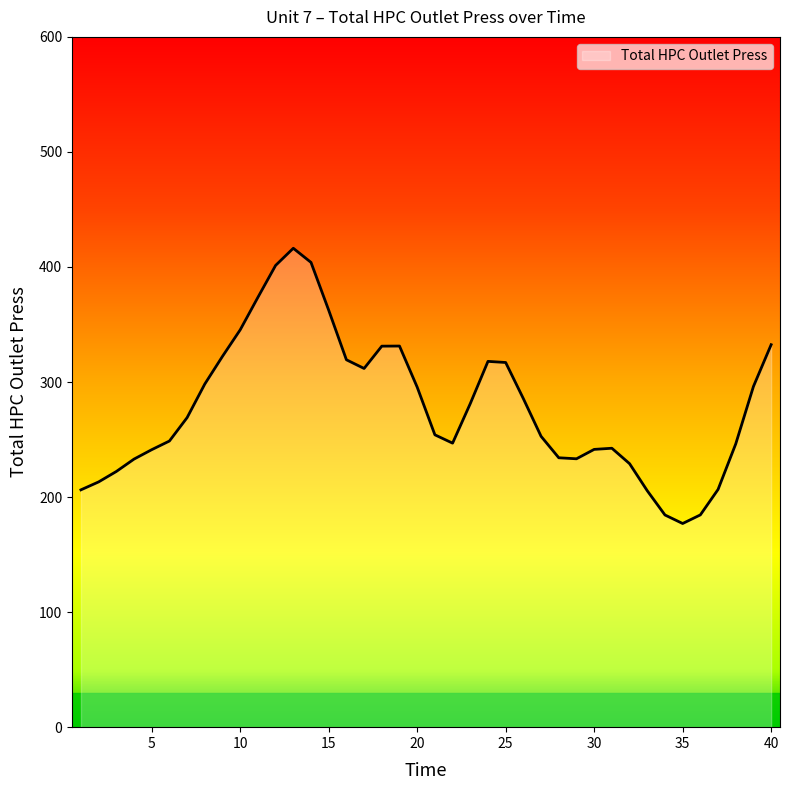

What is the difference between the maximum and minimum values?

239.2